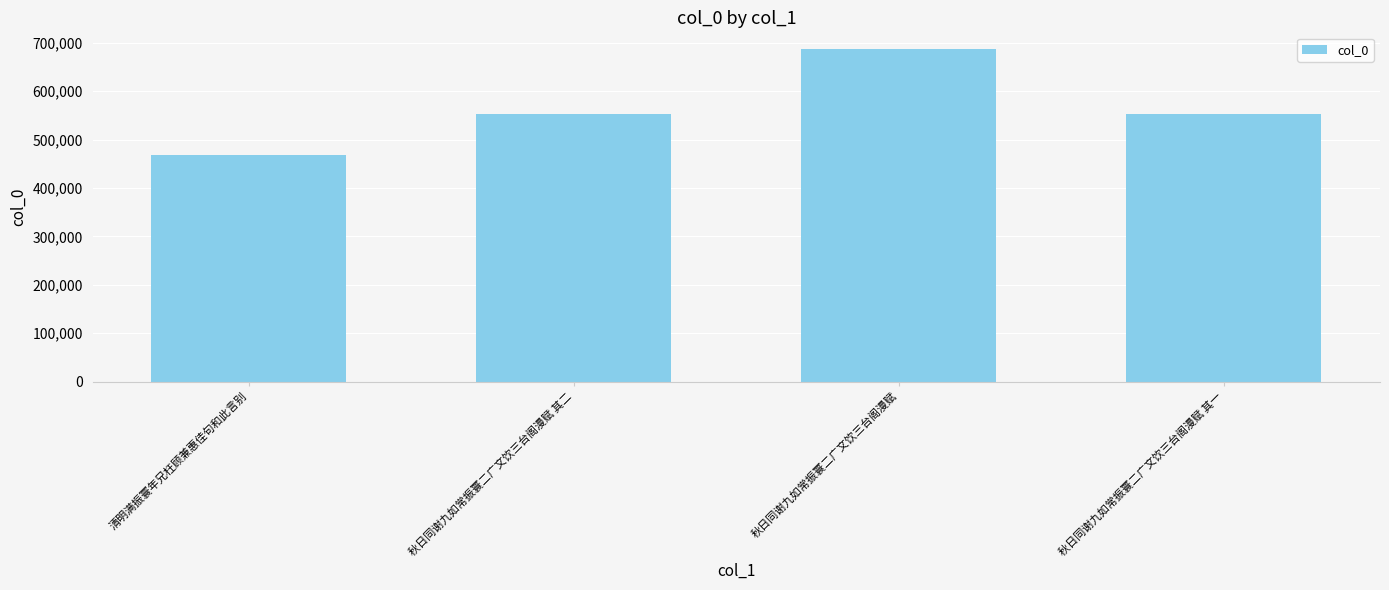

How many bars are there in total?

4